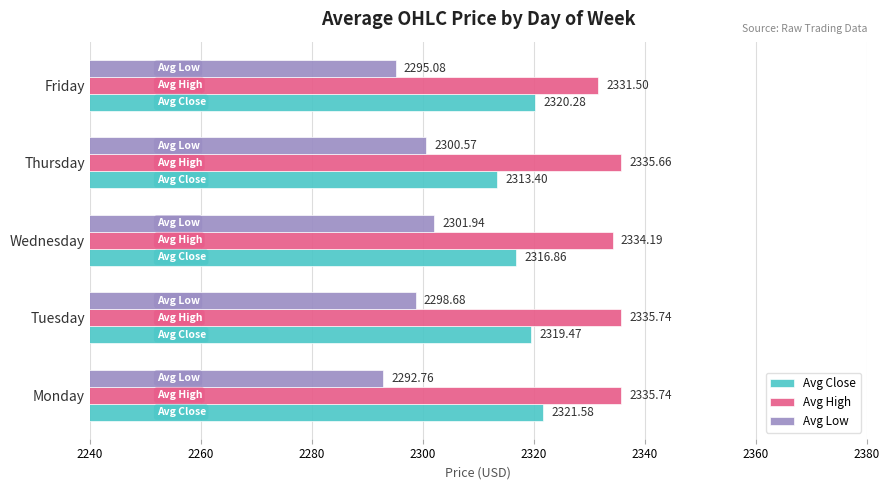

Which series has the widest spread of values?

Avg Low